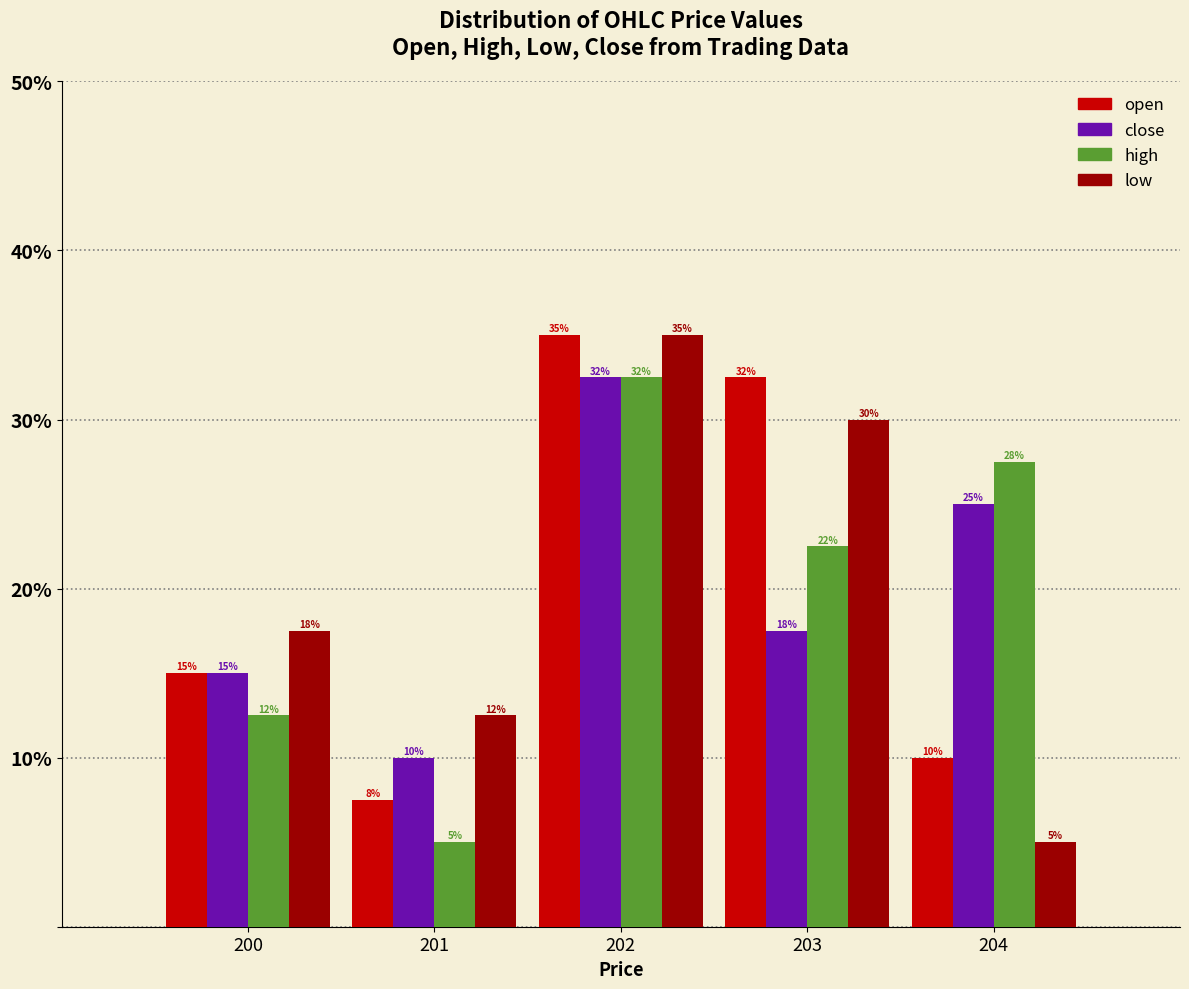

At which label is low closest to 20?

200